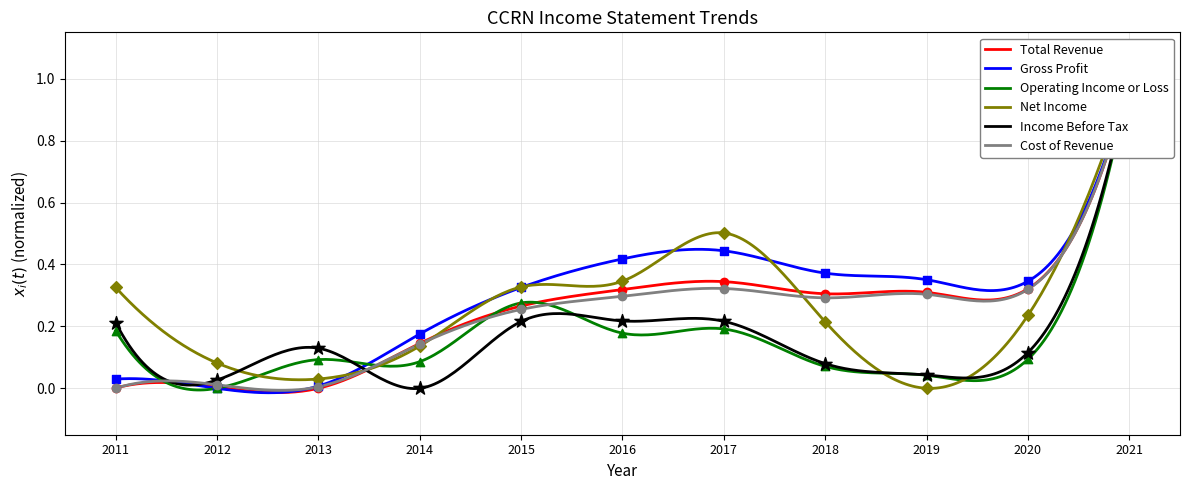

Which series has the largest total across all categories?

Gross Profit